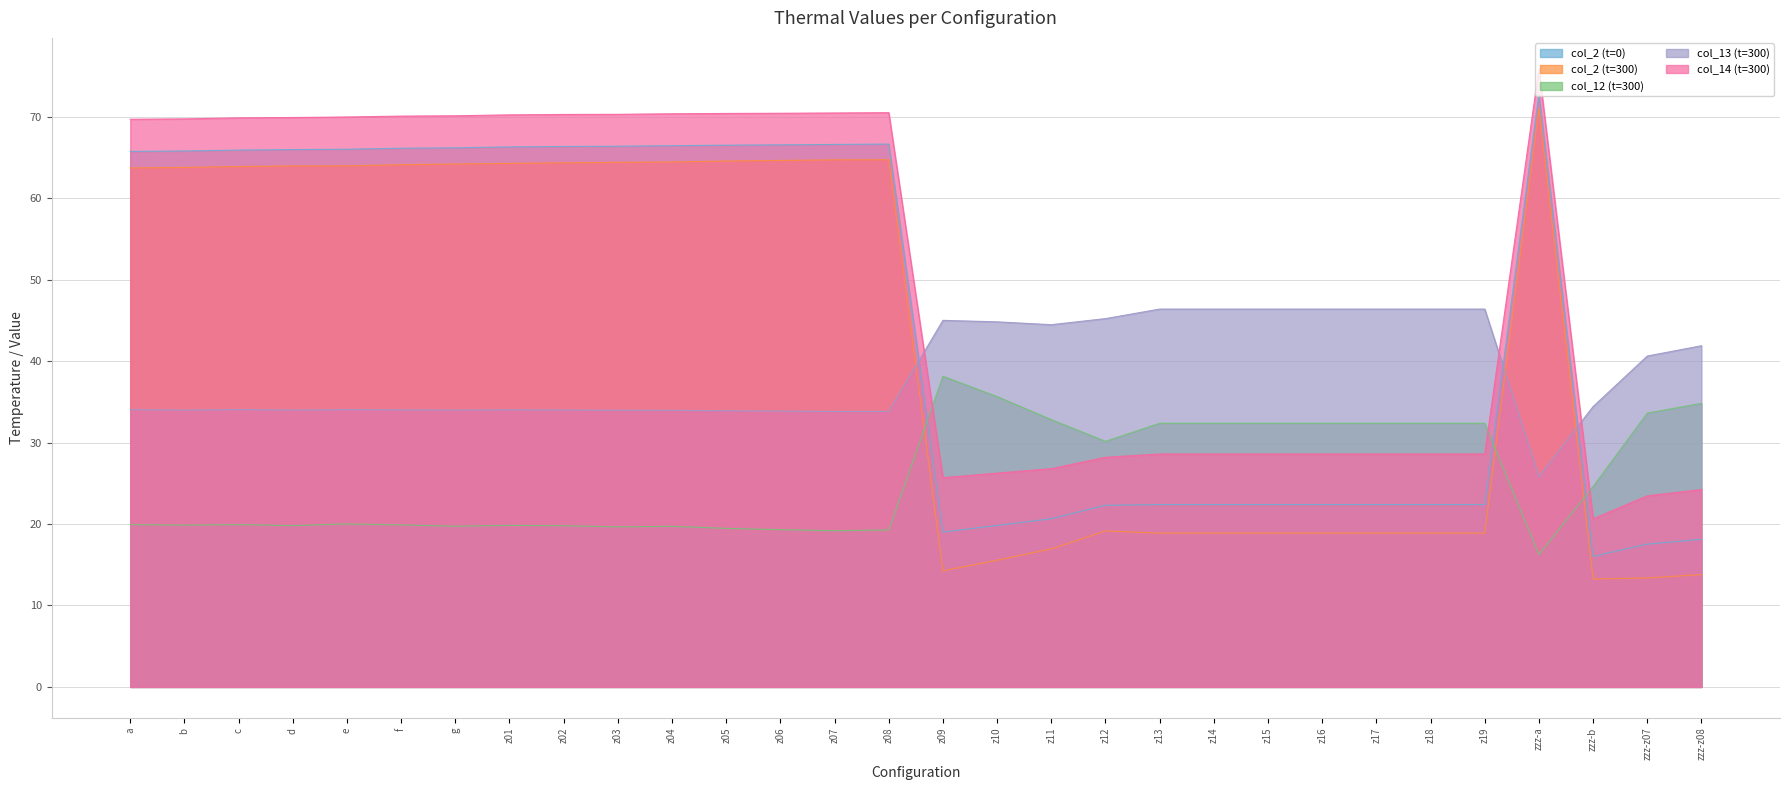

How many lines are shown in the chart?

5